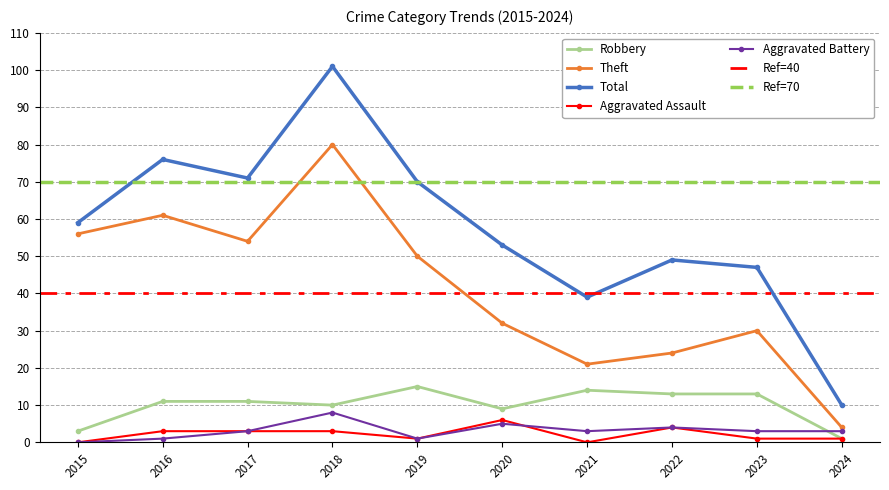

Is the value of Aggravated Battery at 2018 greater than the value of Total at 2020?

No